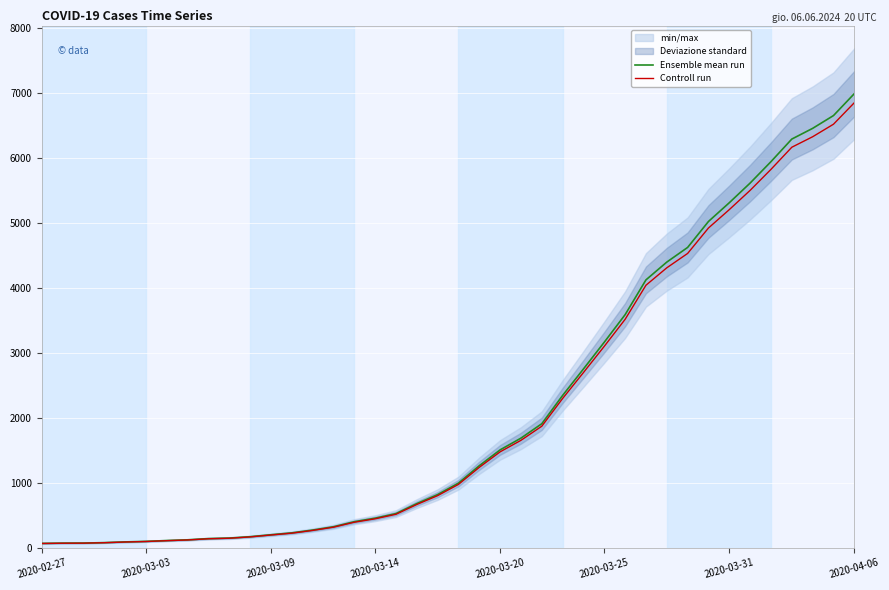

Reading left to right, extract all data points from this chart.

Ensemble mean run: 64.0	68.0	69.0	76.0	87.0	95.0	108.0	119.0	138.0	146.0	167.0	197.0	226.0	269.0	320.0	398.0	452.0	523.0	677.0	816.0	993.0	1261.0	1505.0	1686.0	1908.0	2344.0	2752.0	3165.0	3589.0	4125.0	4399.0	4625.0	5025.0	5314.0	5617.0	5947.0	6295.0	6460.0	6657.0	6995.0
Controll run: 62.7	66.6	67.6	74.5	85.3	93.1	105.8	116.6	135.2	143.1	163.7	193.1	221.5	263.6	313.6	390.0	443.0	512.5	663.5	799.7	973.1	1235.8	1474.9	1652.3	1869.8	2297.1	2697.0	3101.7	3517.2	4042.5	4311.0	4532.5	4924.5	5207.7	5504.7	5828.1	6169.1	6330.8	6523.9	6855.1